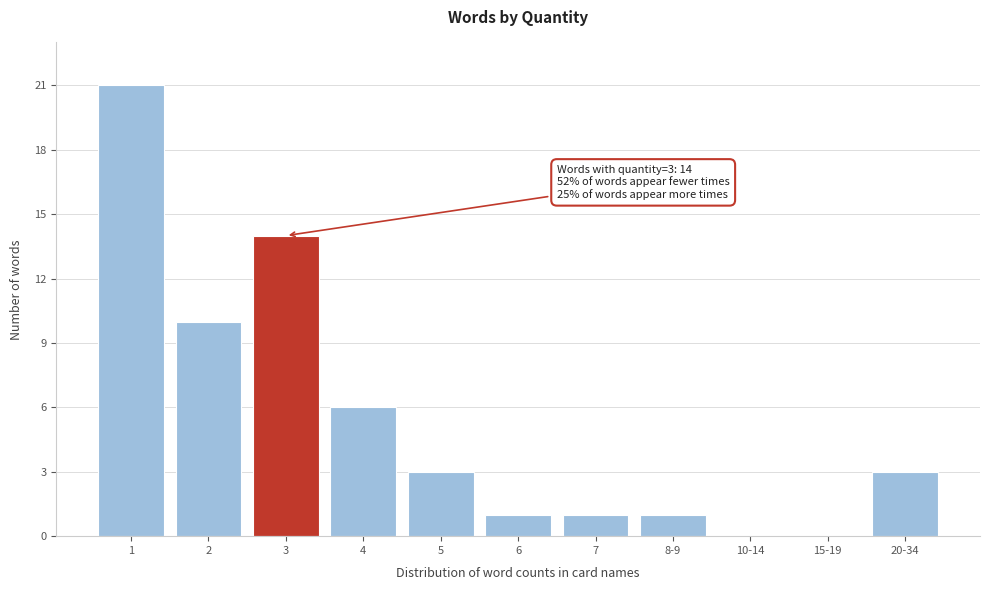

Reading left to right, extract all data points from this chart.

1=21	2=10	3=14	4=6	5=3	6=1	7=1	8-9=1	10-14=0	15-19=0	20-34=3